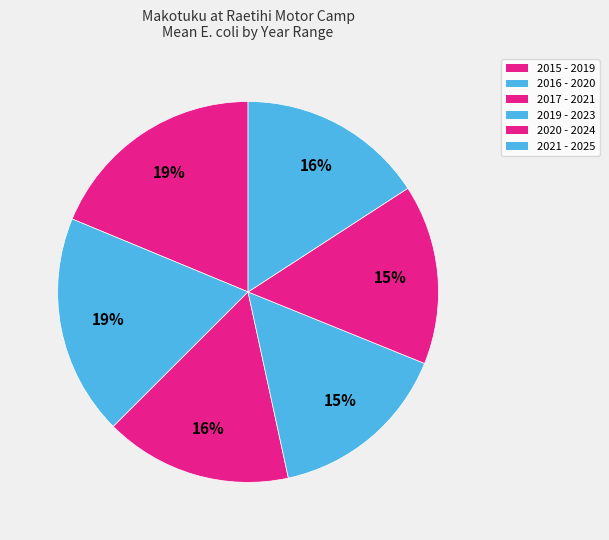

How many slices are in this pie chart?

6